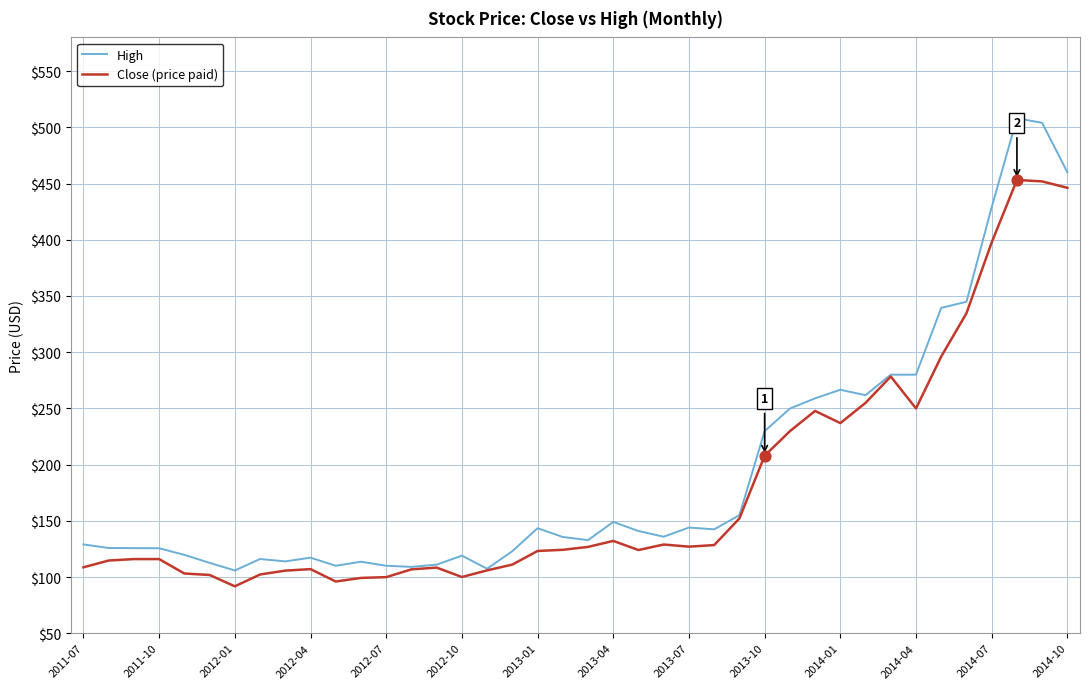

Which series has the largest total across all categories?

High